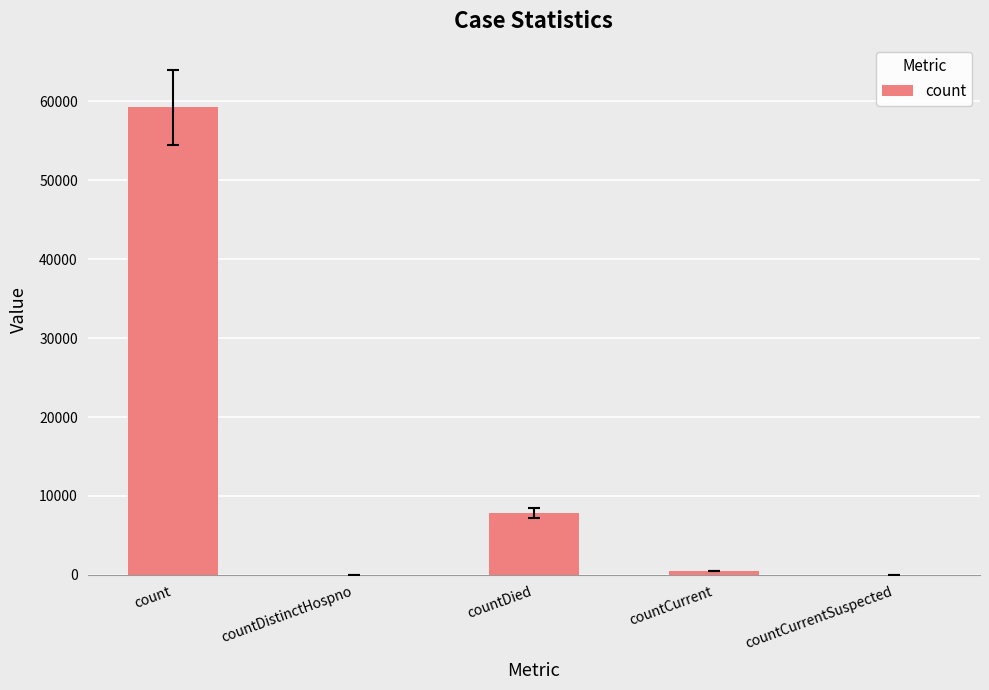

The value at countDistinctHospno is 0. True or false?

True